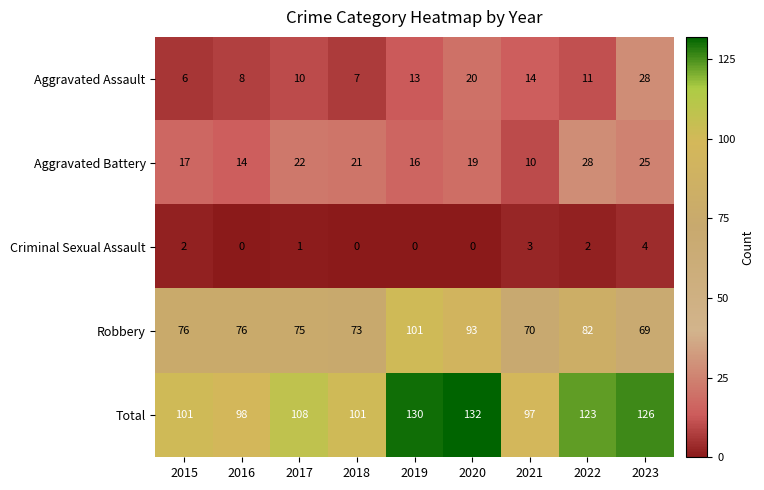

What is the difference between the maximum and minimum values in the Aggravated Battery series?

18